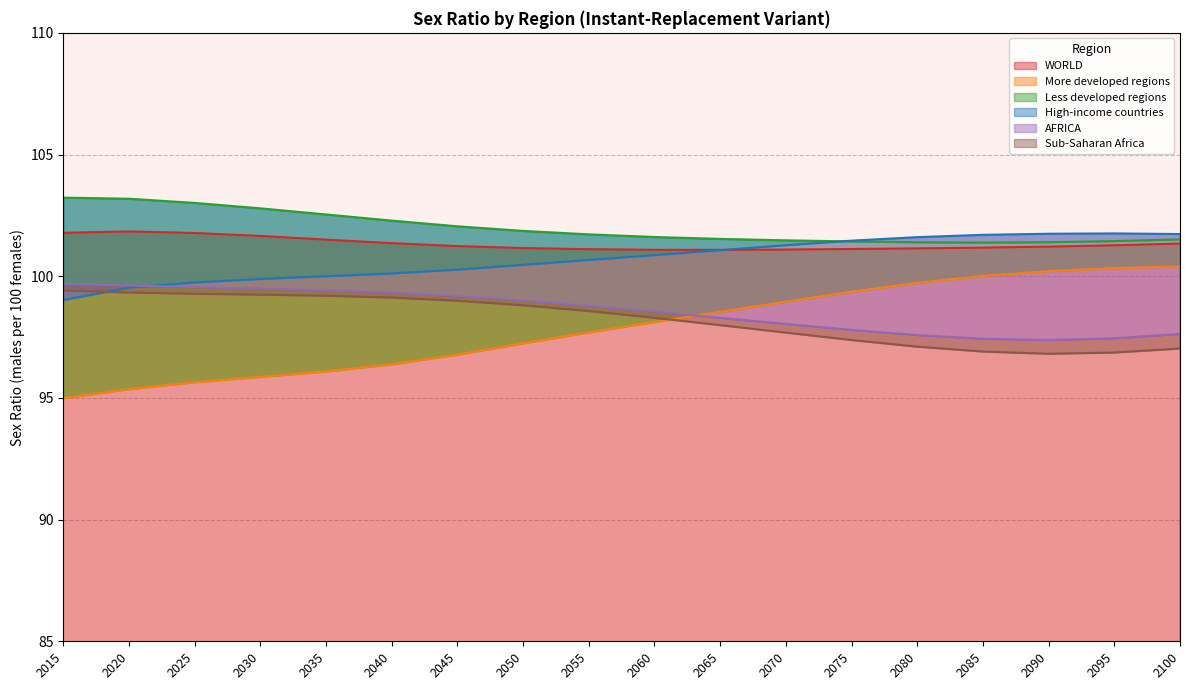

How many data points does each series have?

18